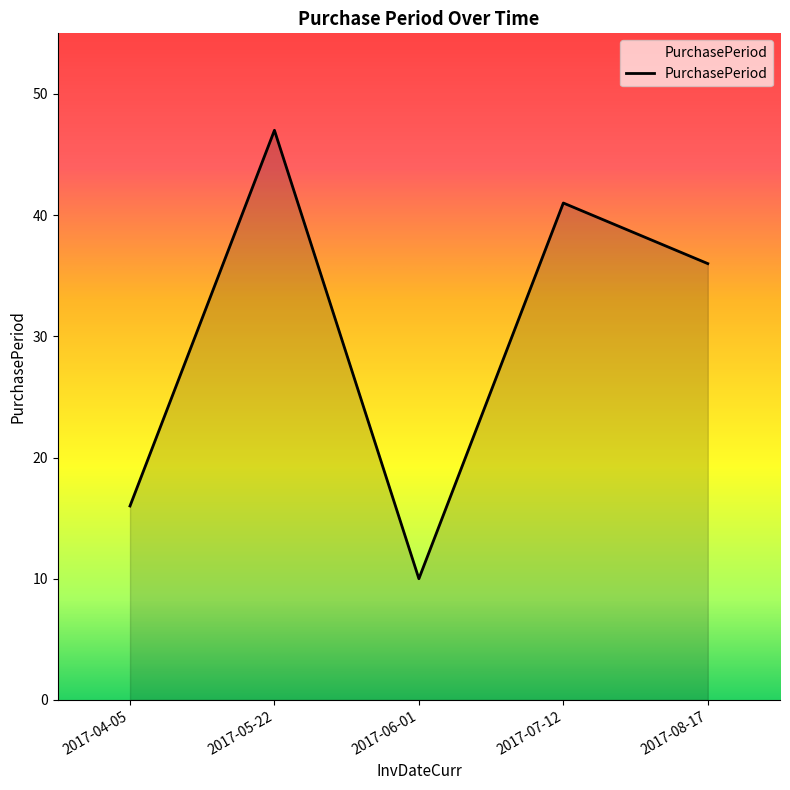

What is the sum of the values at 2017-08-17 and 2017-05-22?

83